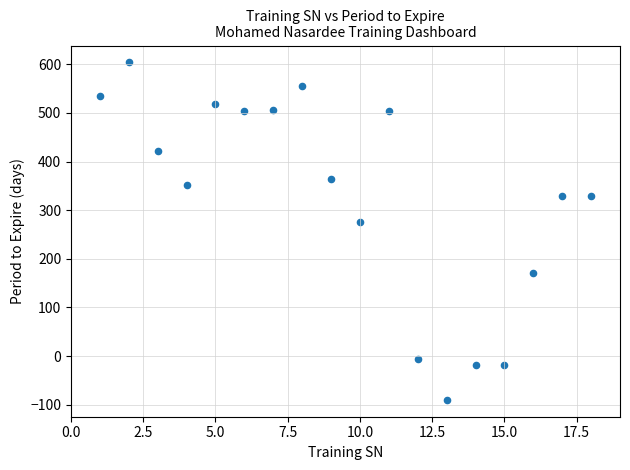

What is the range of X values (max minus min)?

17